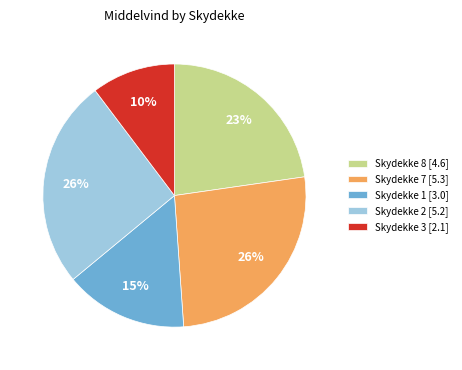

Which category has the smallest portion of the pie?

Skydekke 3 [2.1]